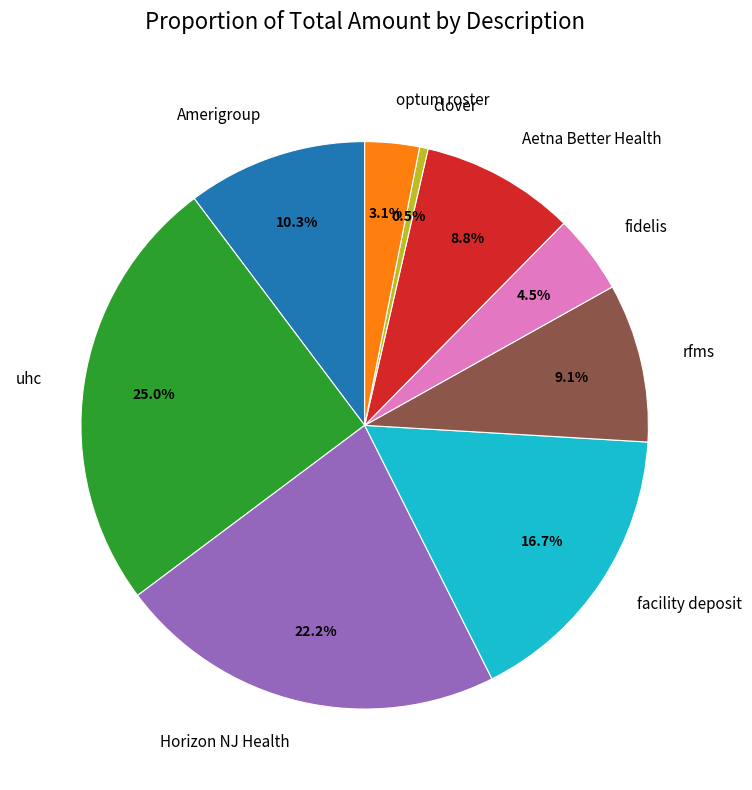

Combined, do facility deposit and Horizon NJ Health account for over 50%?

No